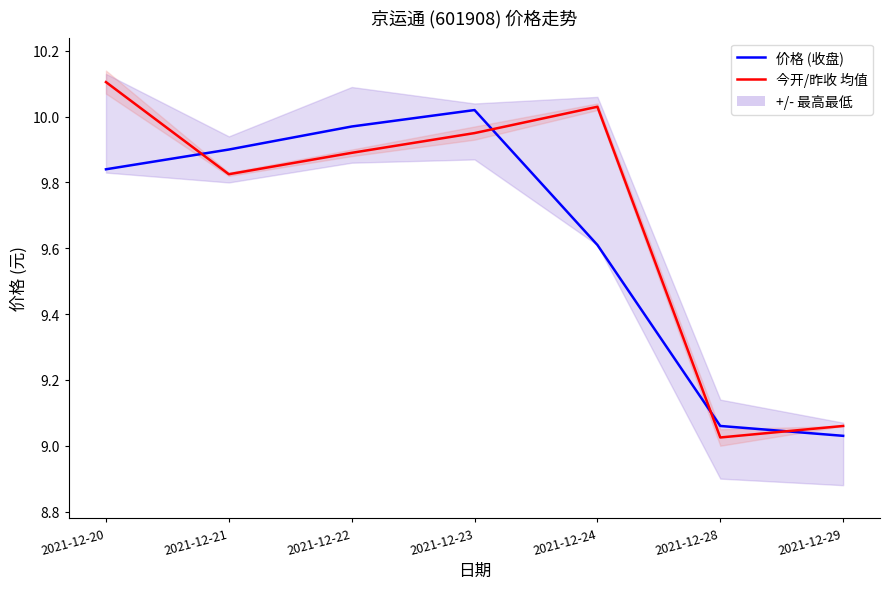

What is the smallest value displayed?

9.0